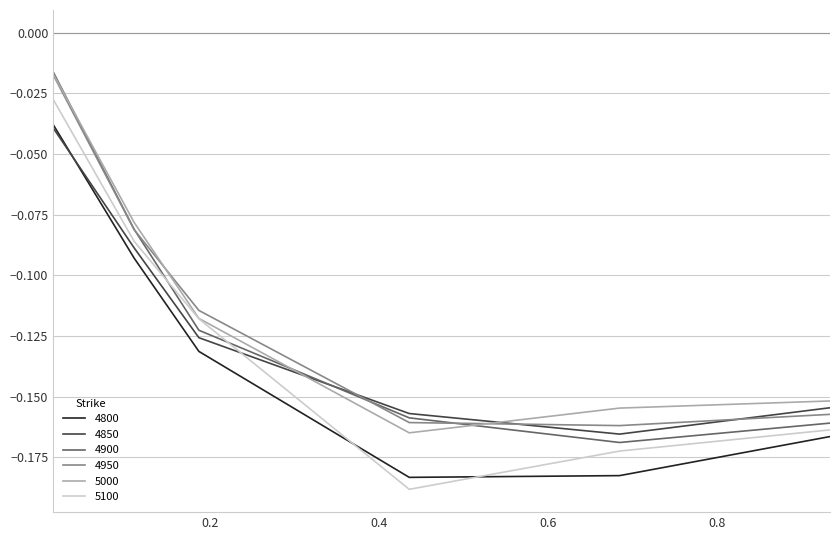

True or false: 4900 and 4800 cross at least once.

False